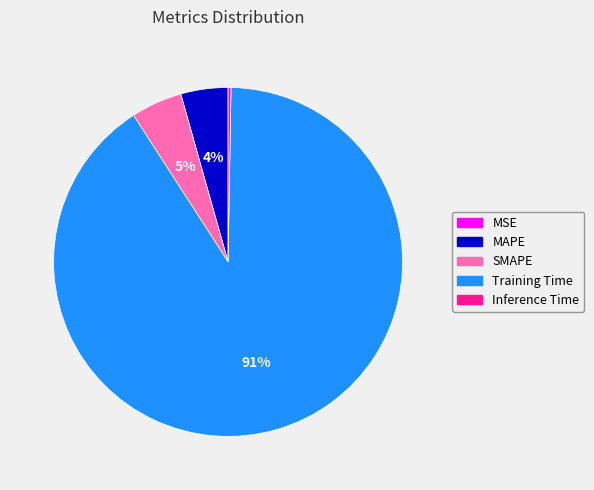

Which has a higher value, SMAPE or Training Time?

Training Time